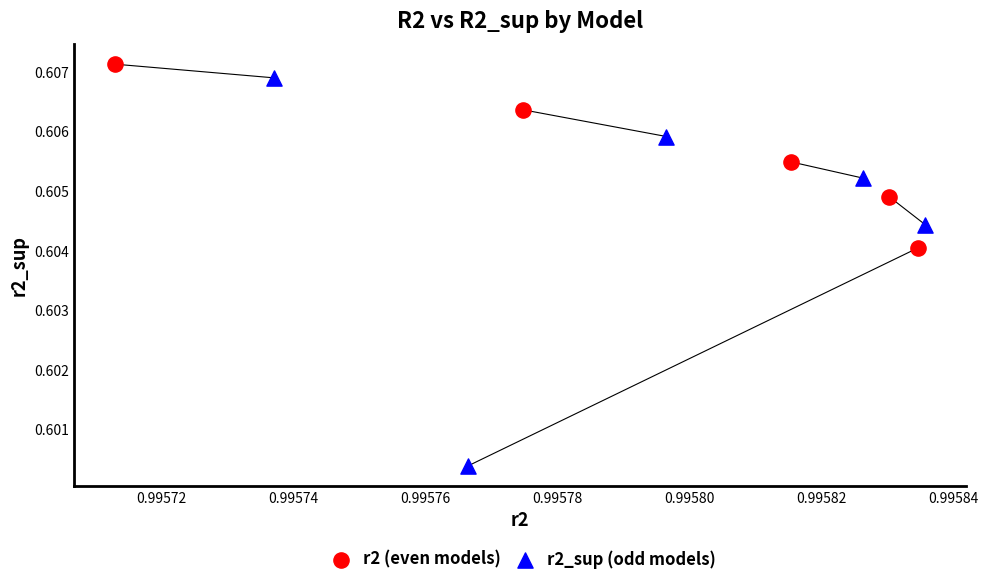

Which series contains the lowest Y value?

r2_sup (odd models)